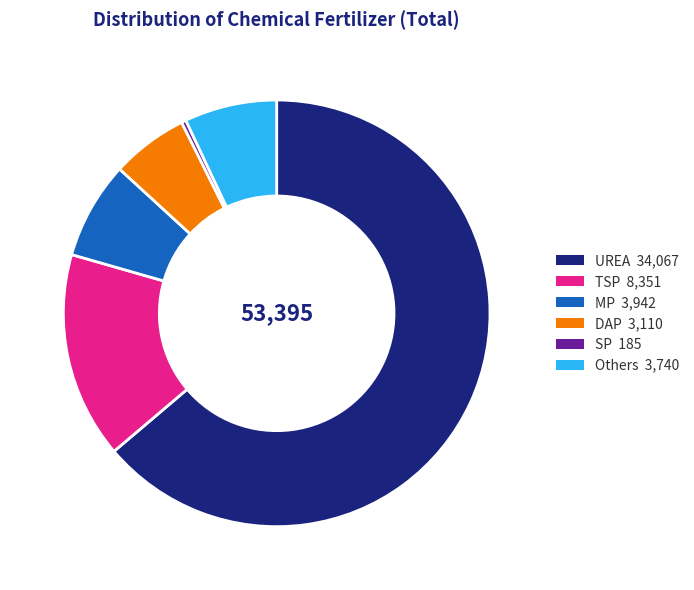

Does any single category account for the majority?

Yes